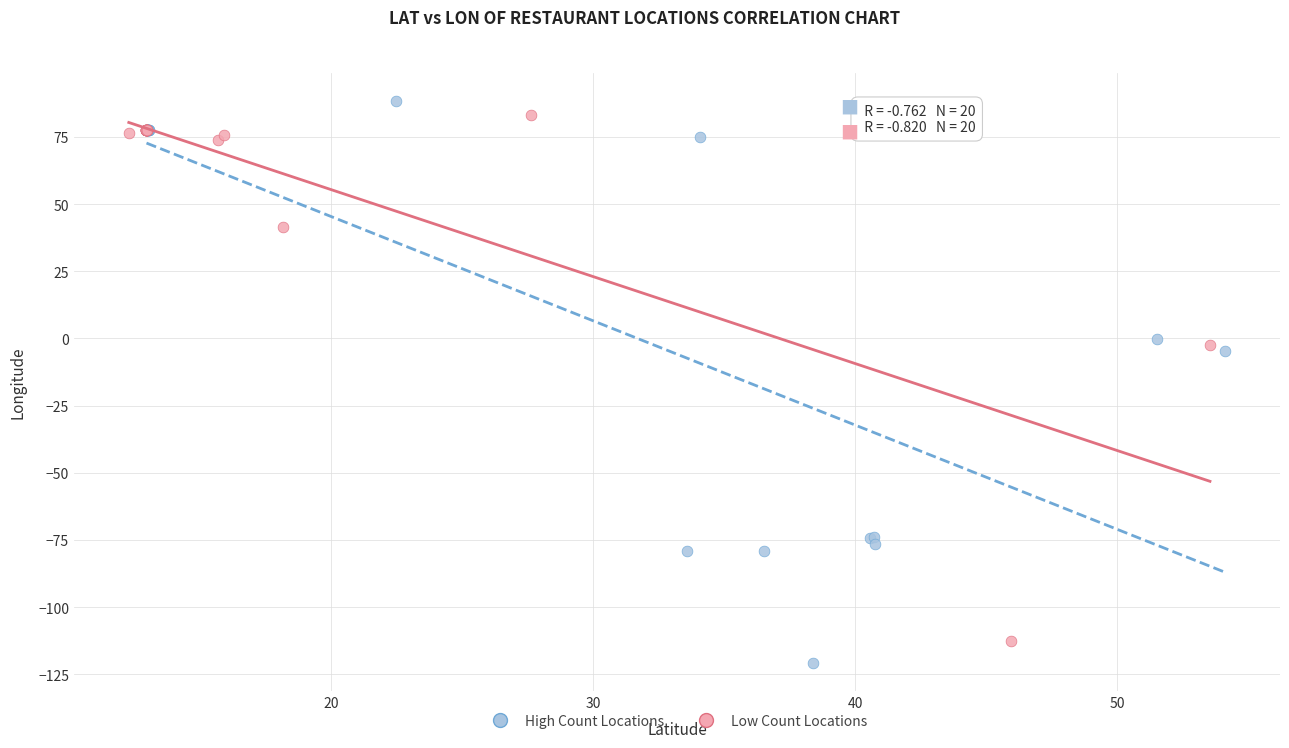

Which series has the widest spread of Y values?

High Count Locations